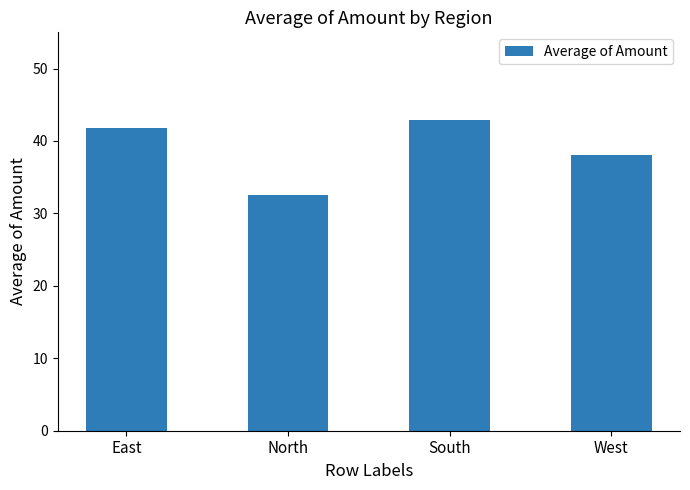

What is the change in value from North to South?

+10.5